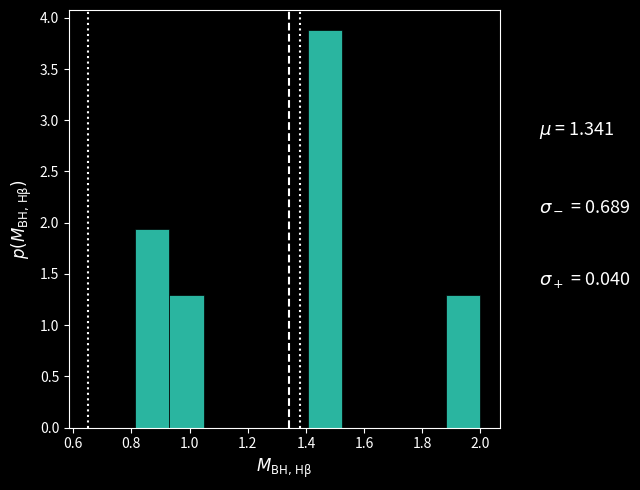

Reading left to right, list every bar in this chart as the range it spans on the x-axis followed by its height. Neither the bar edges nor the heights are printed on the chart, so give them approximately, as read against the axes.

0.82 to 0.94: 1.95
0.94 to 1.04: 1.30
1.04 to 1.16: 0
1.16 to 1.28: 0
1.28 to 1.40: 0
1.40 to 1.52: 3.90
1.52 to 1.64: 0
1.64 to 1.76: 0
1.76 to 1.88: 0
1.88 to 2.00: 1.30